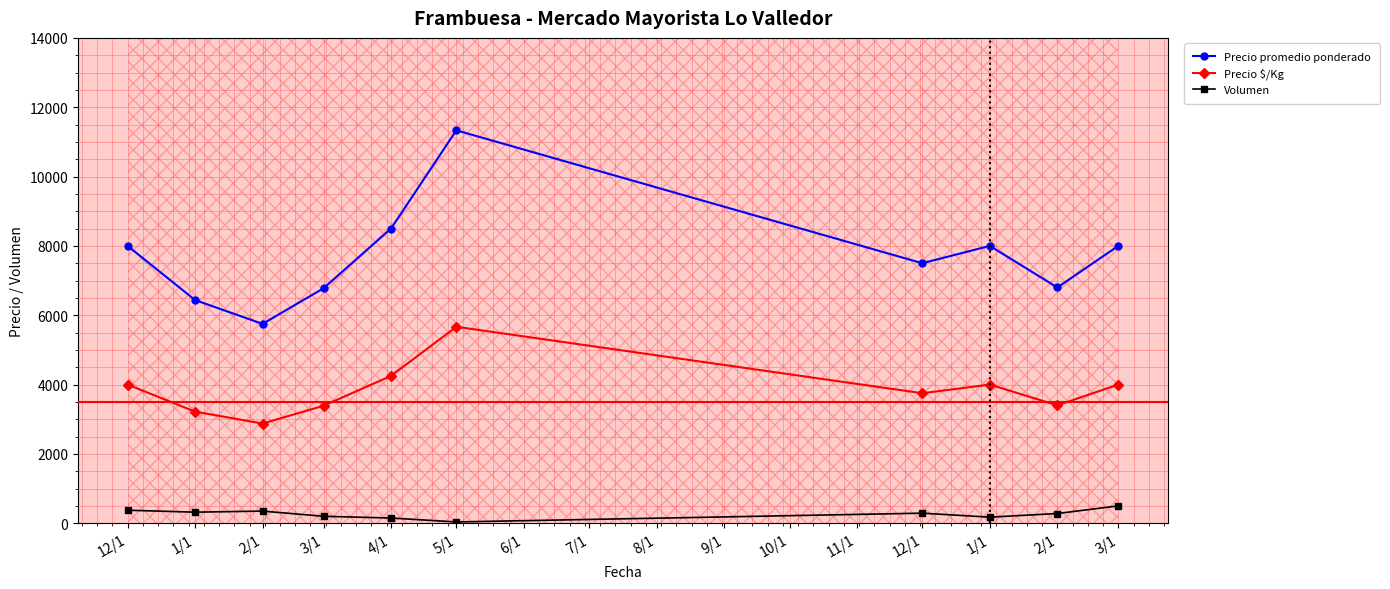

What are all the series names shown in the legend?

Precio promedio ponderado, Precio $/Kg, Volumen